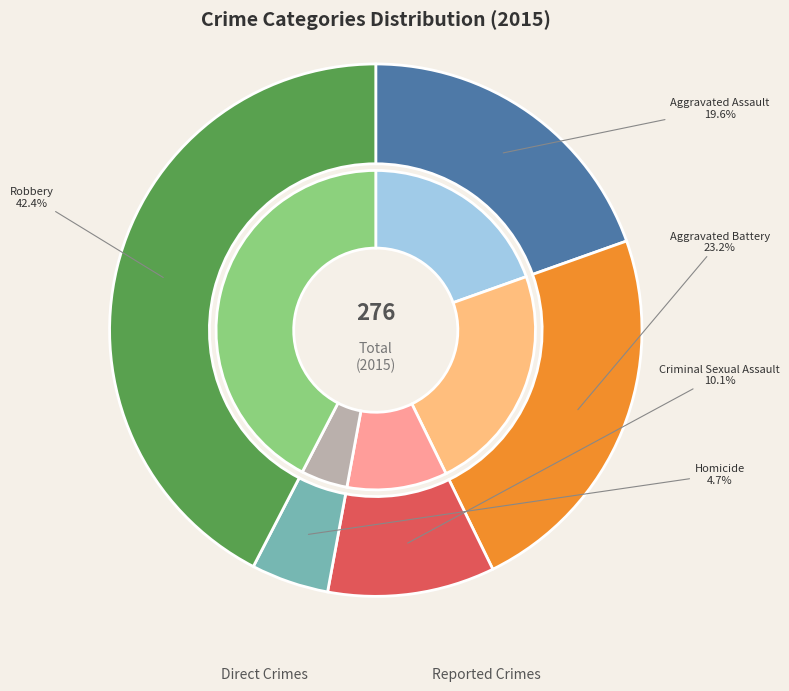

Combined, do Homicide and Aggravated Battery account for over 50%?

No